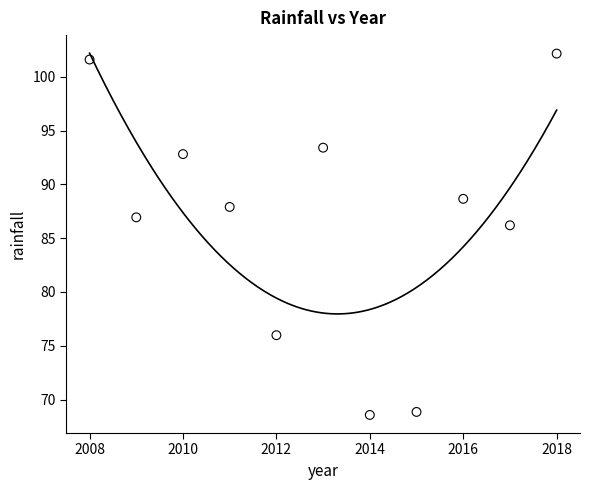

What is the range of X values (max minus min)?

10.0